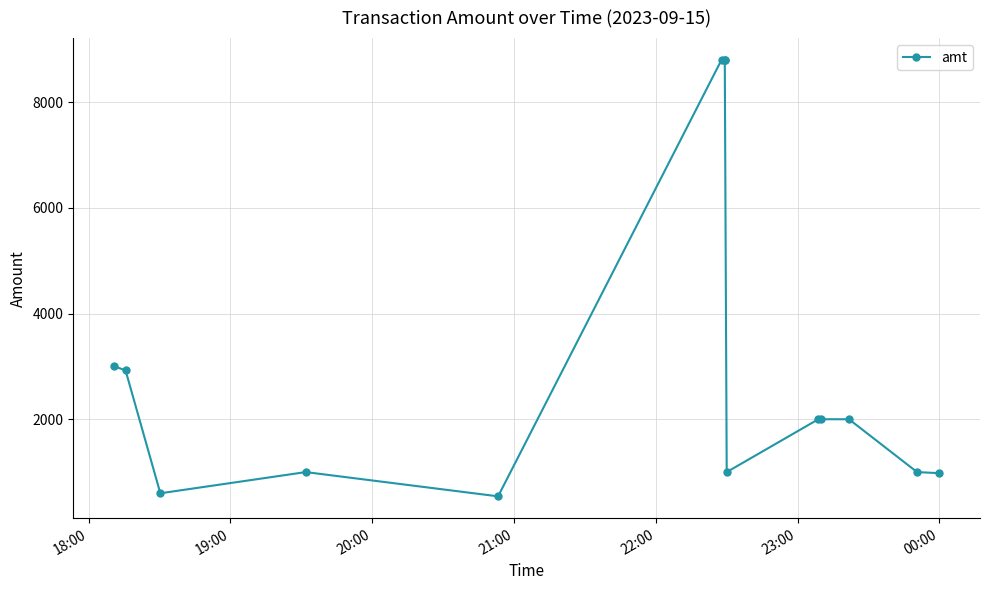

True or false: there are more than 0 points higher than both neighbors.

True